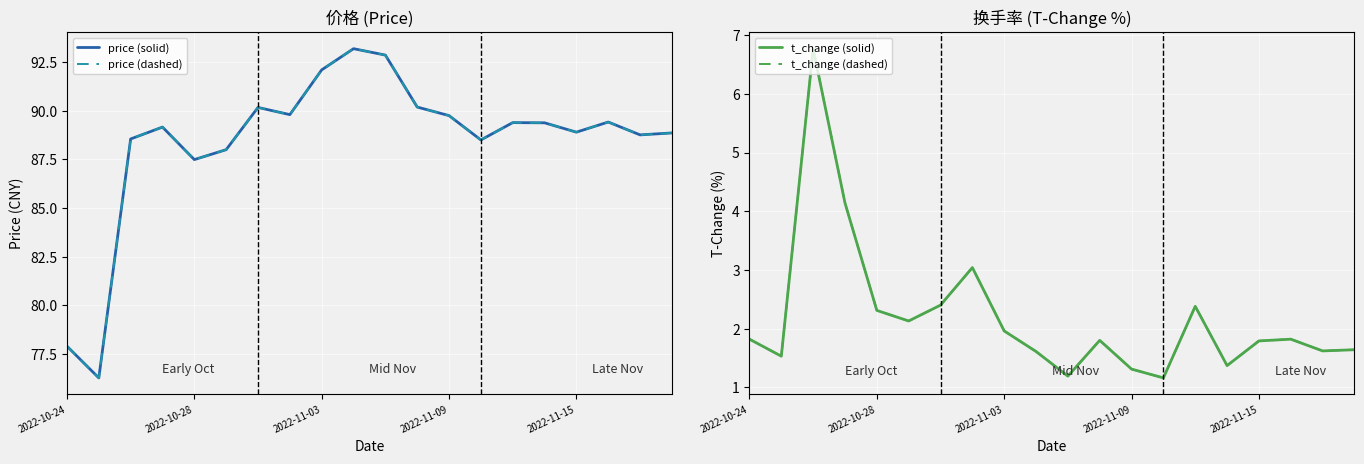

Is the value of price (dashed) at 2022-11-15 greater than the value of t_change (solid) at 2022-11-03?

Yes